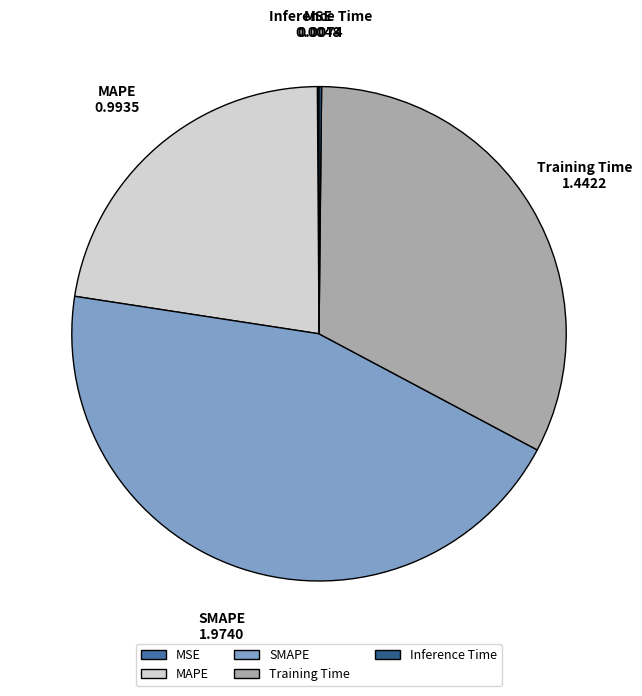

True or false: Training Time accounts for 33% of the total.

True